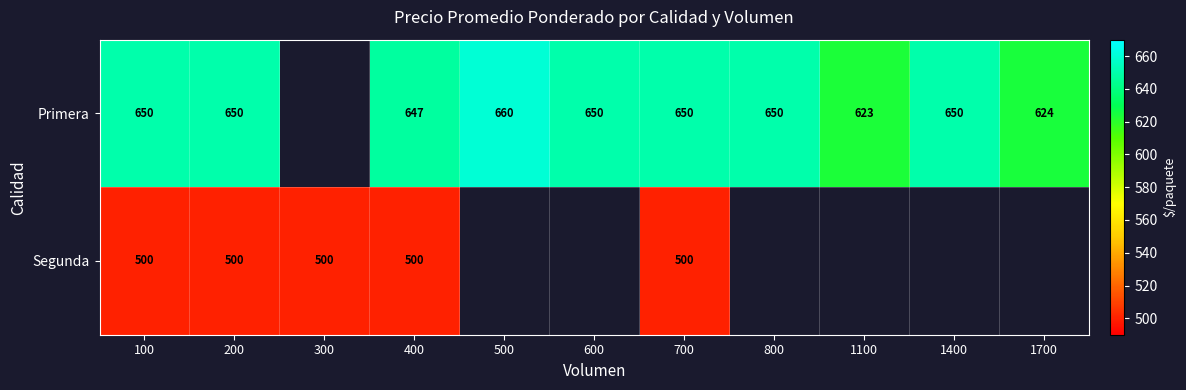

The value of Primera at 1100 is 1039. True or false?

False